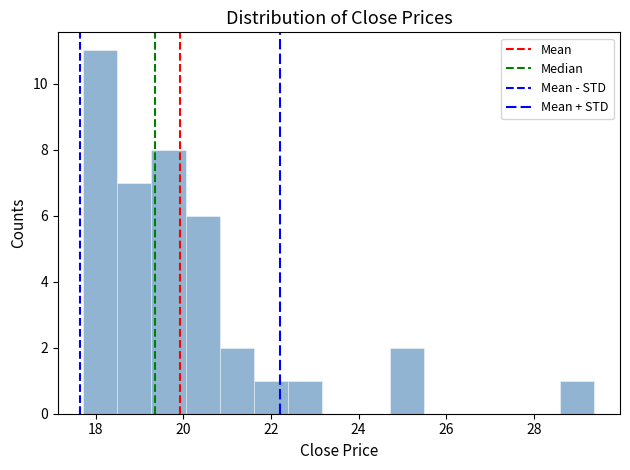

Read against the x-axis, roughly where is the centre of the tallest bar?

18.2